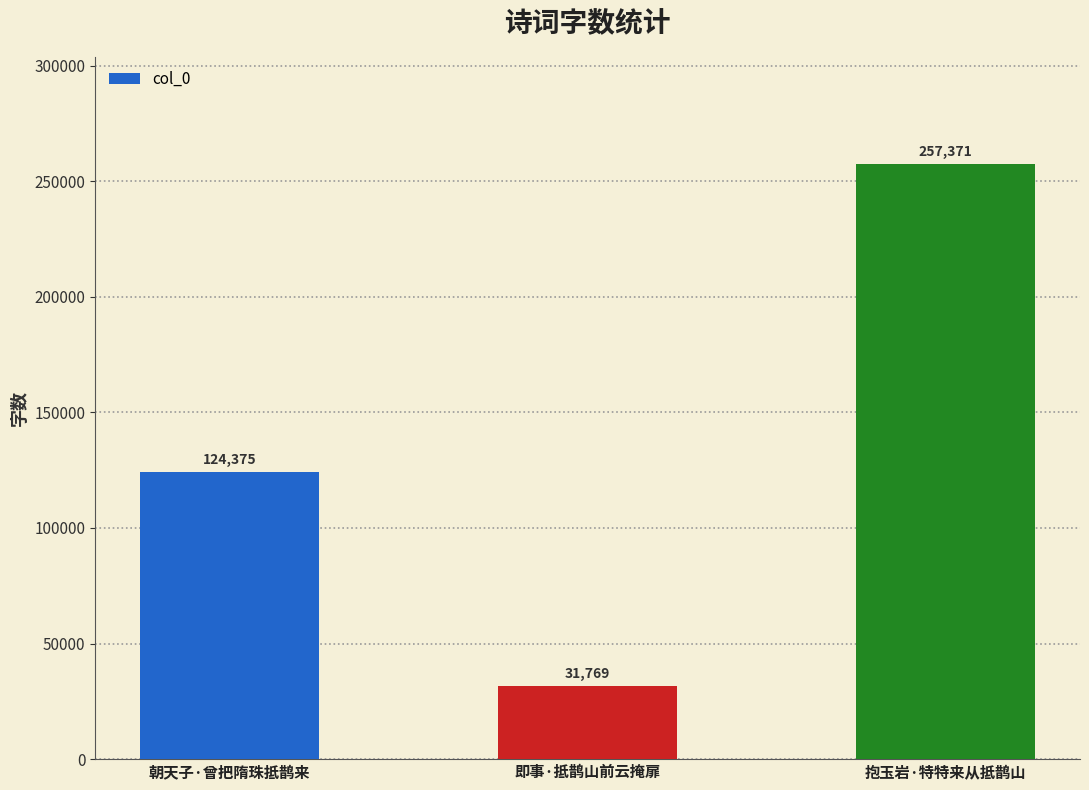

True or false: the data shows 46674 at 即事·抵鹊山前云掩扉.

False